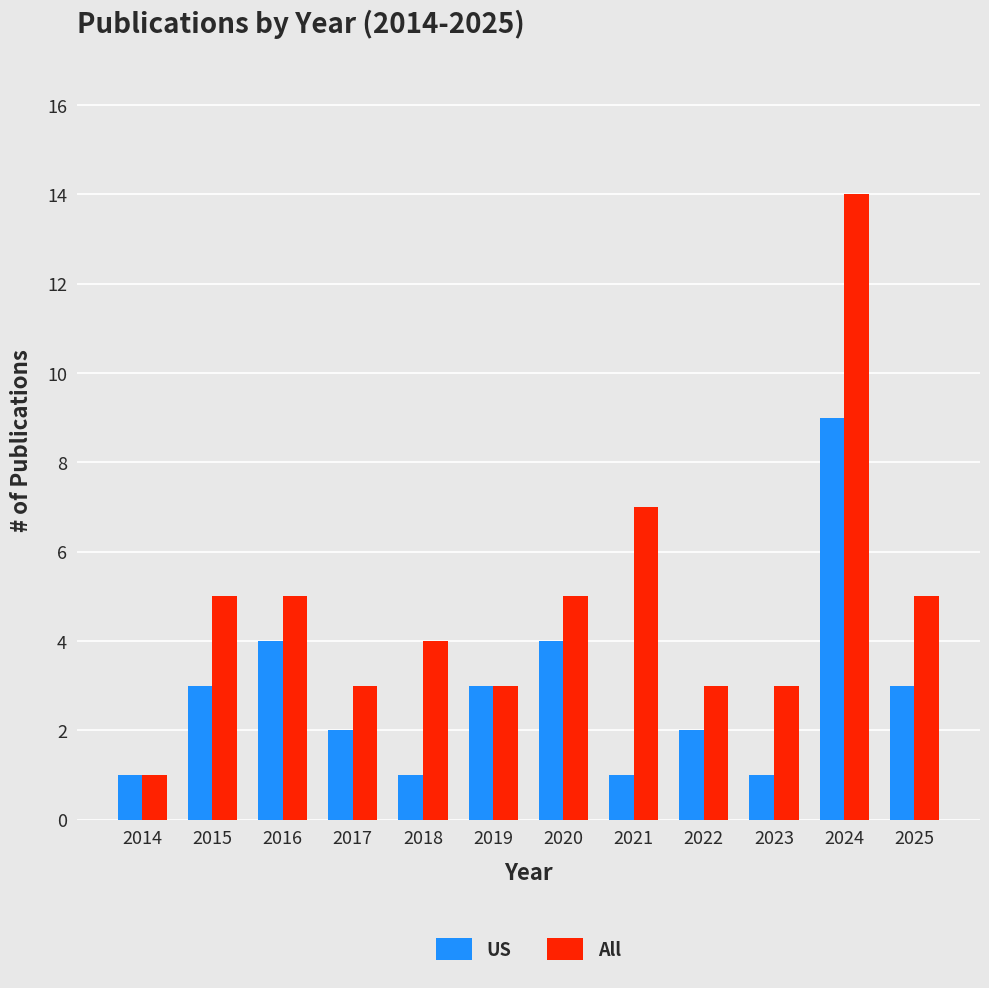

What is the total value across all series at 2016?

9